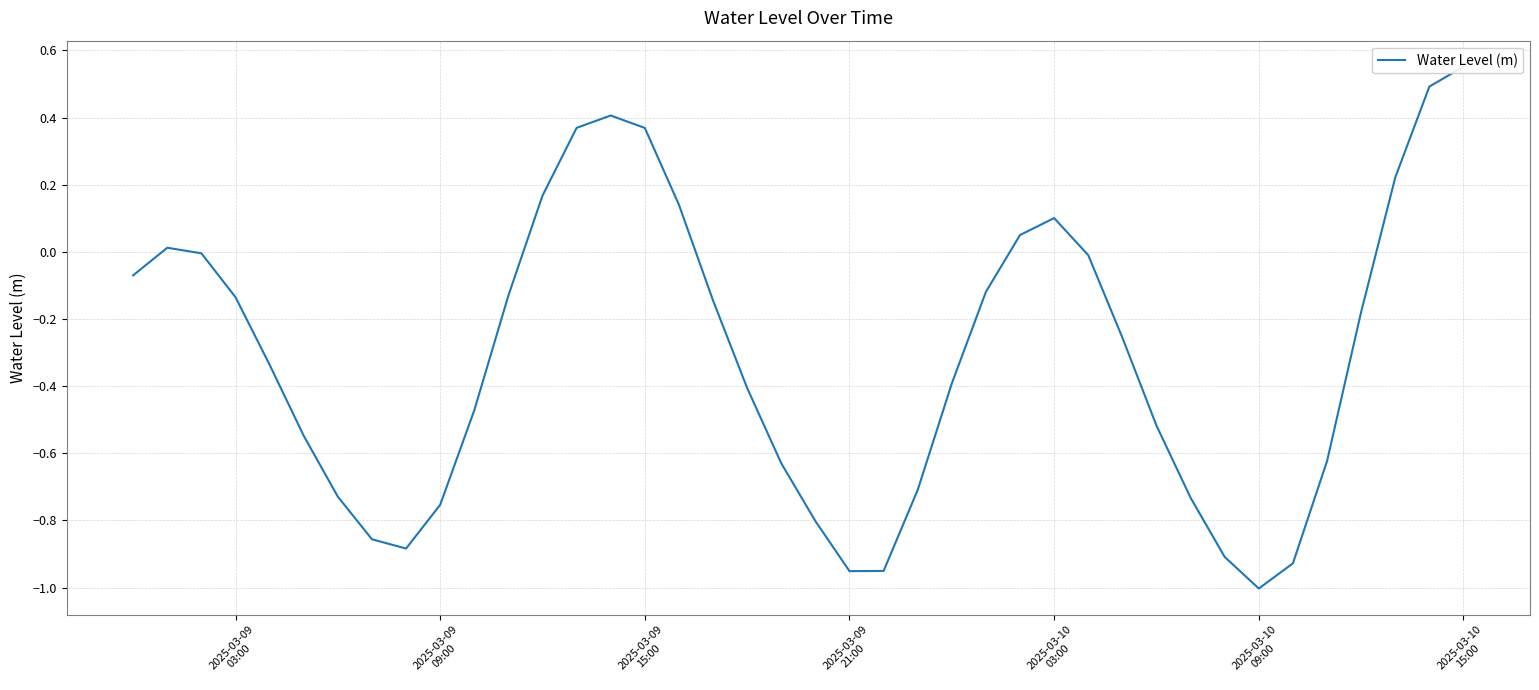

Does the chart have visible grid lines?

Yes